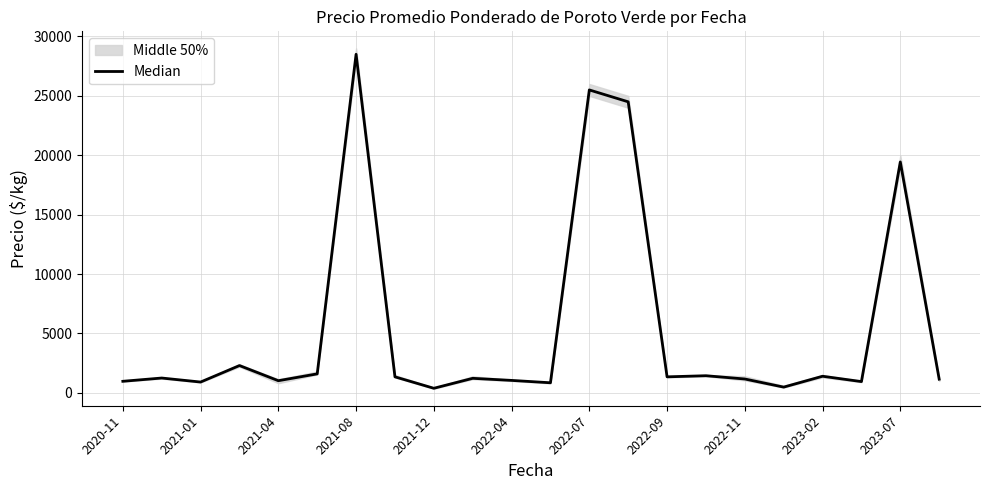

True or false: the data shows 1620 at 2021-01.

False